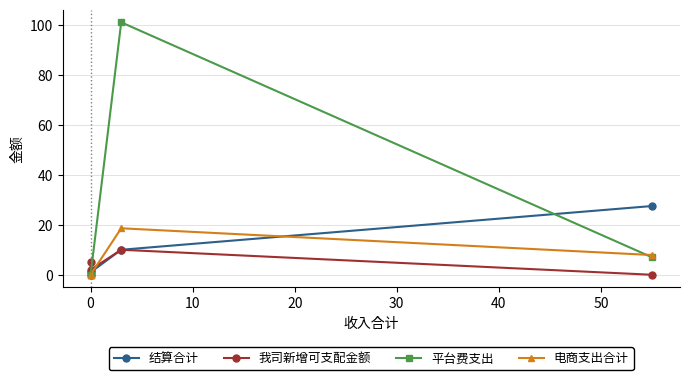

True or false: 我司新增可支配金额 and 平台费支出 intersect in this chart.

True